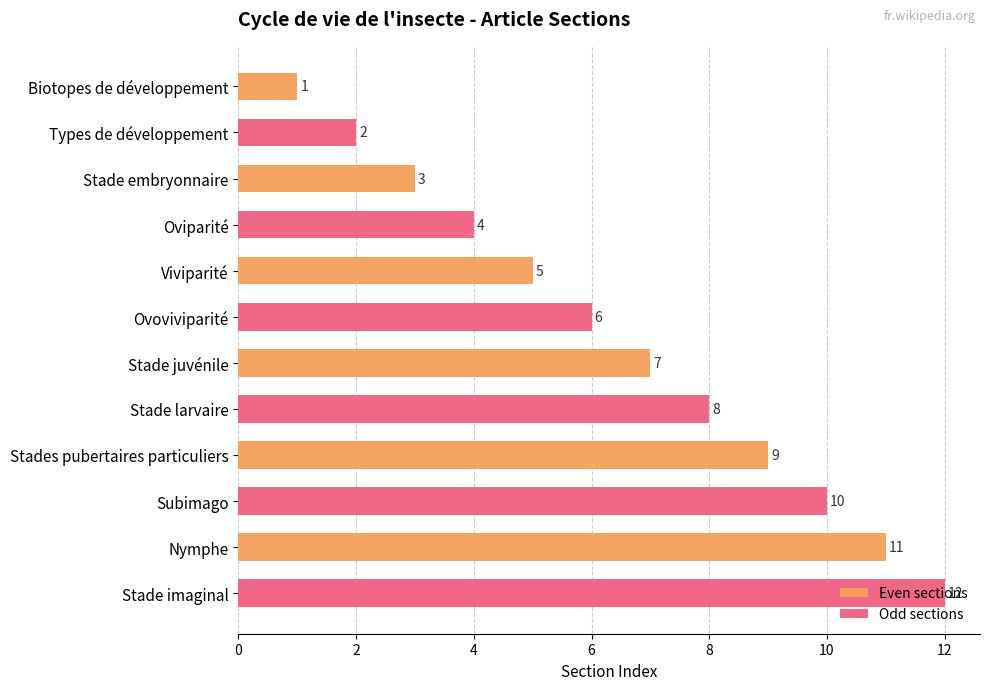

What are all the series names shown in the legend?

Even sections, Odd sections